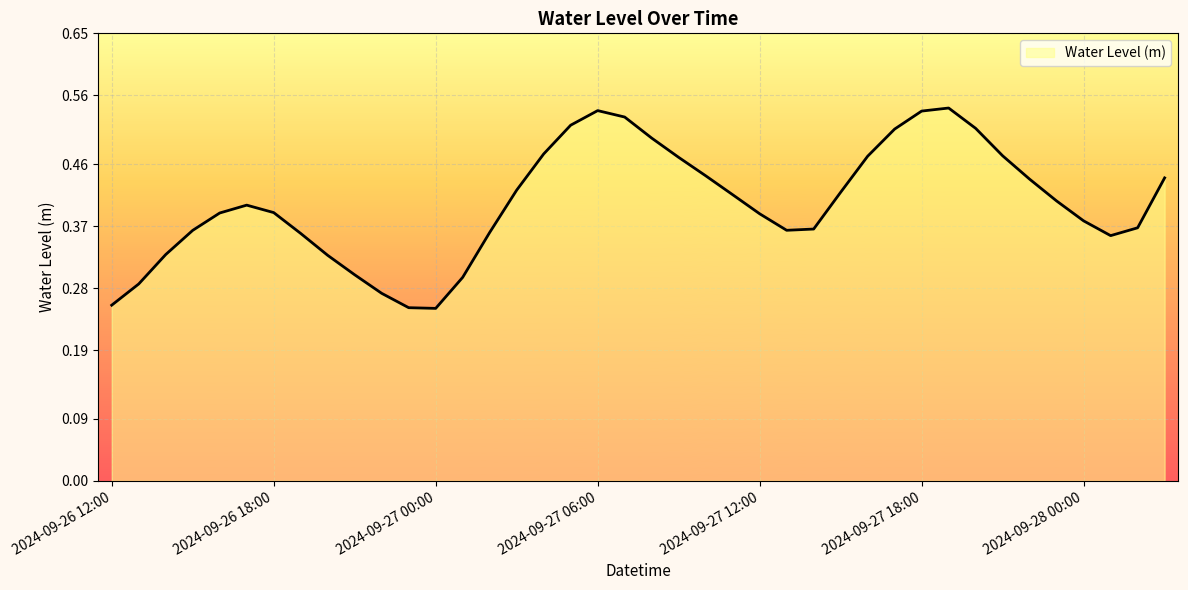

Reading left to right, transcribe all the data shown in this chart.

0.3	0.3	0.3	0.4	0.4	0.4	0.4	0.4	0.3	0.3	0.3	0.3	0.3	0.3	0.4	0.4	0.5	0.5	0.5	0.5	0.5	0.5	0.4	0.4	0.4	0.4	0.4	0.4	0.5	0.5	0.5	0.5	0.5	0.5	0.4	0.4	0.4	0.4	0.4	0.4